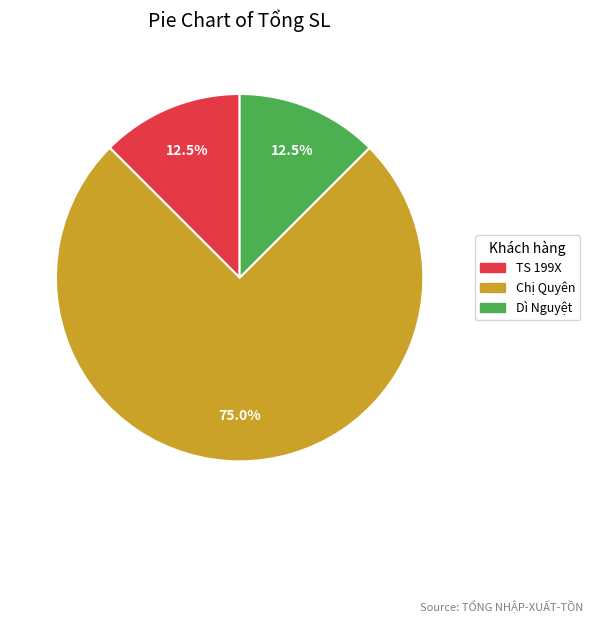

Is there any slice that represents more than half of the pie?

Yes